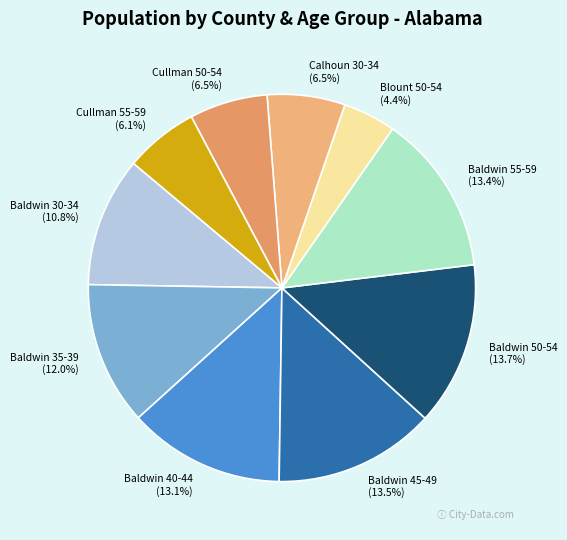

To the nearest percent, what percentage of the pie is Cullman 55-59?

6%